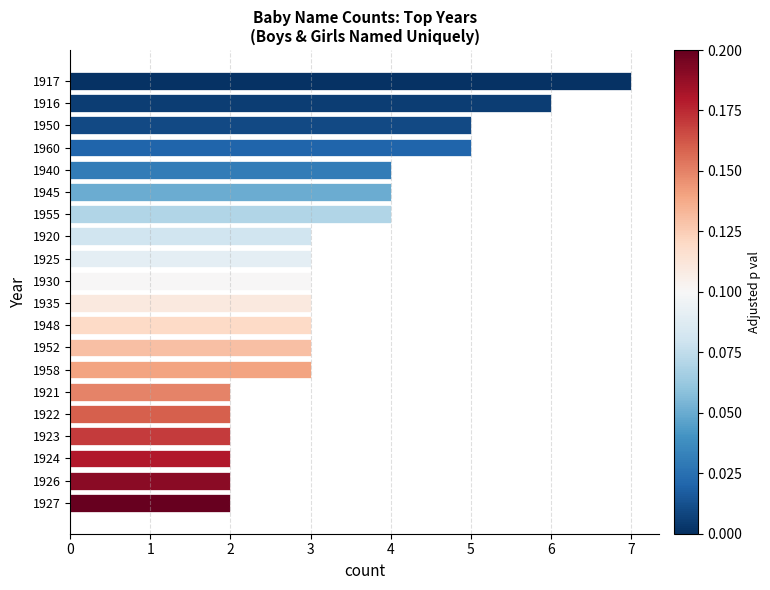

What is the average value?

3